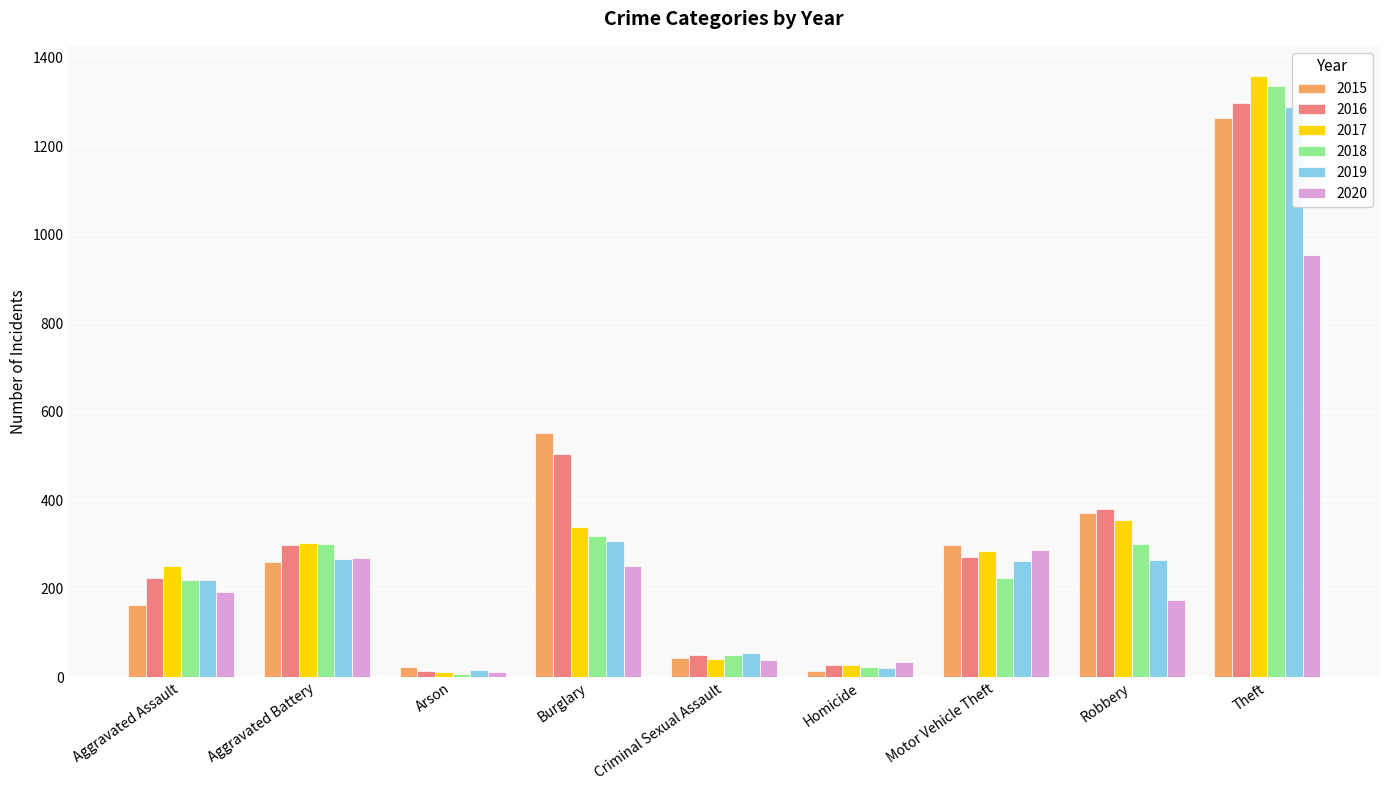

At which label does 2018 first exceed 225?

Aggravated Battery